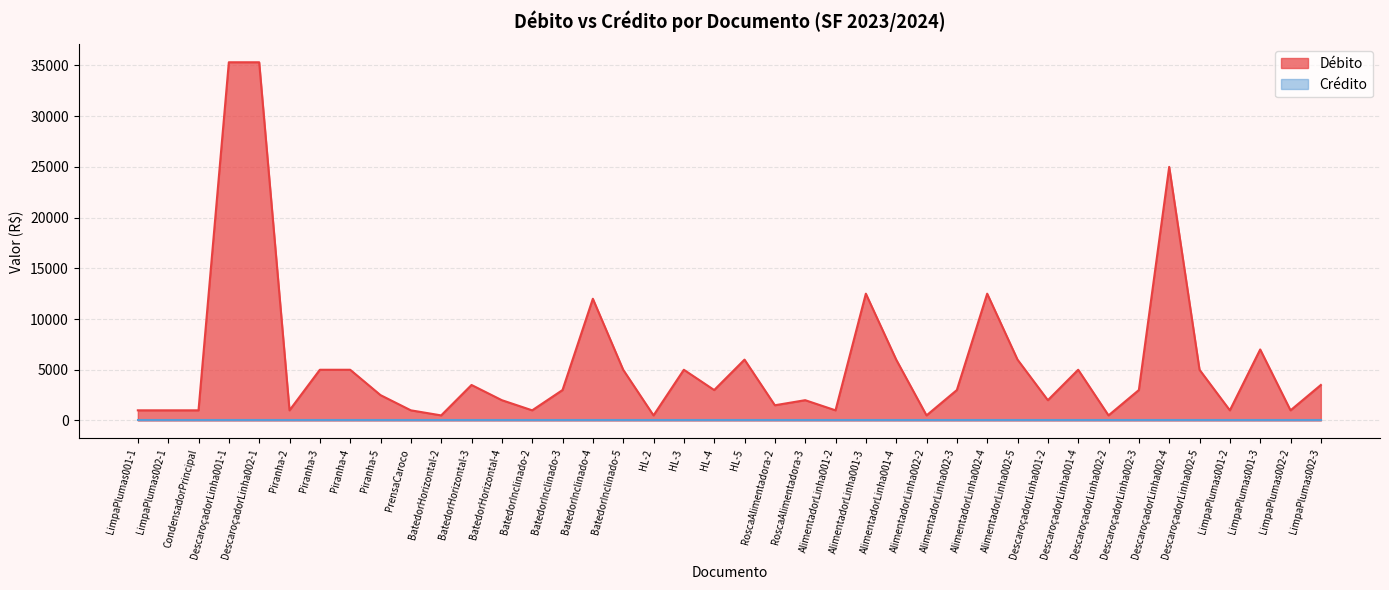

Where is the first local minimum?

Piranha-2